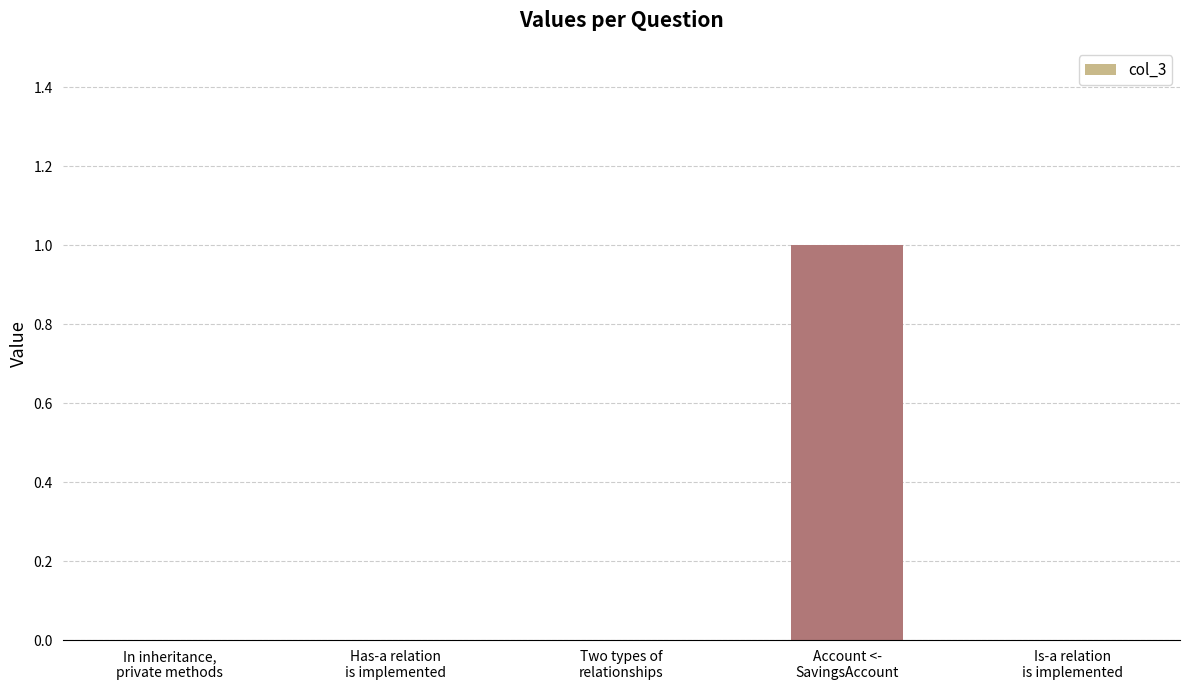

Reading left to right, what are all the values shown in this chart?

0	0	0	1	0